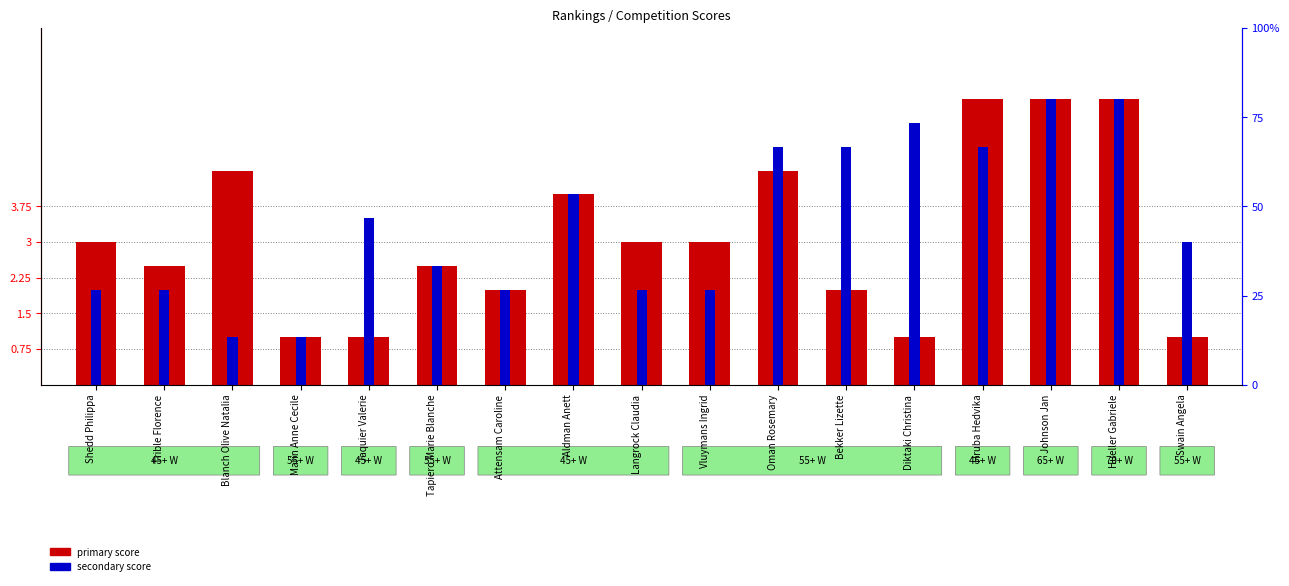

At how many categories does at least one series exceed 3?

9